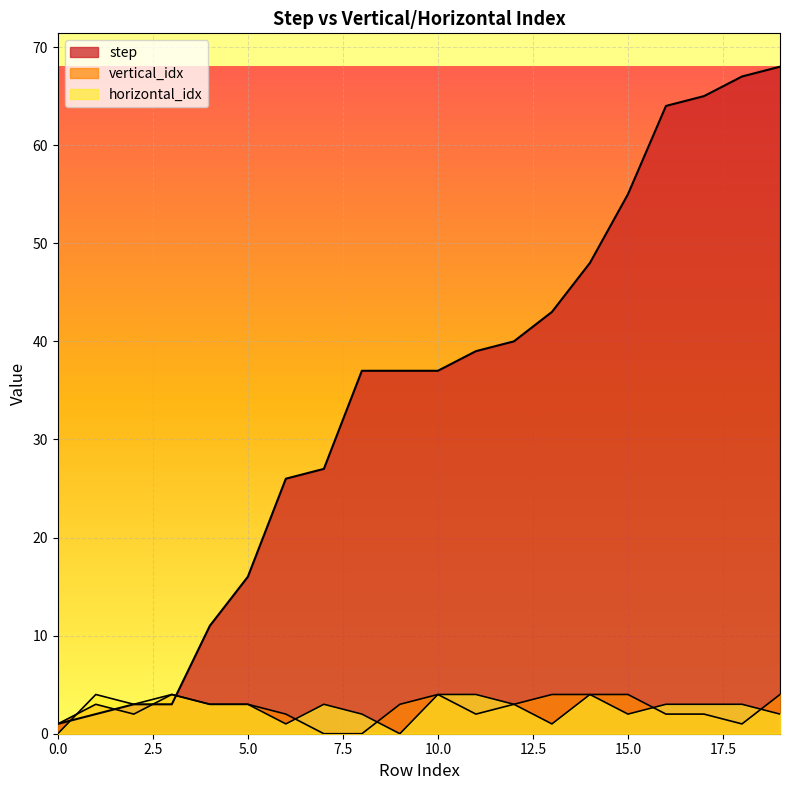

At which category is the sum across all series the highest?

19